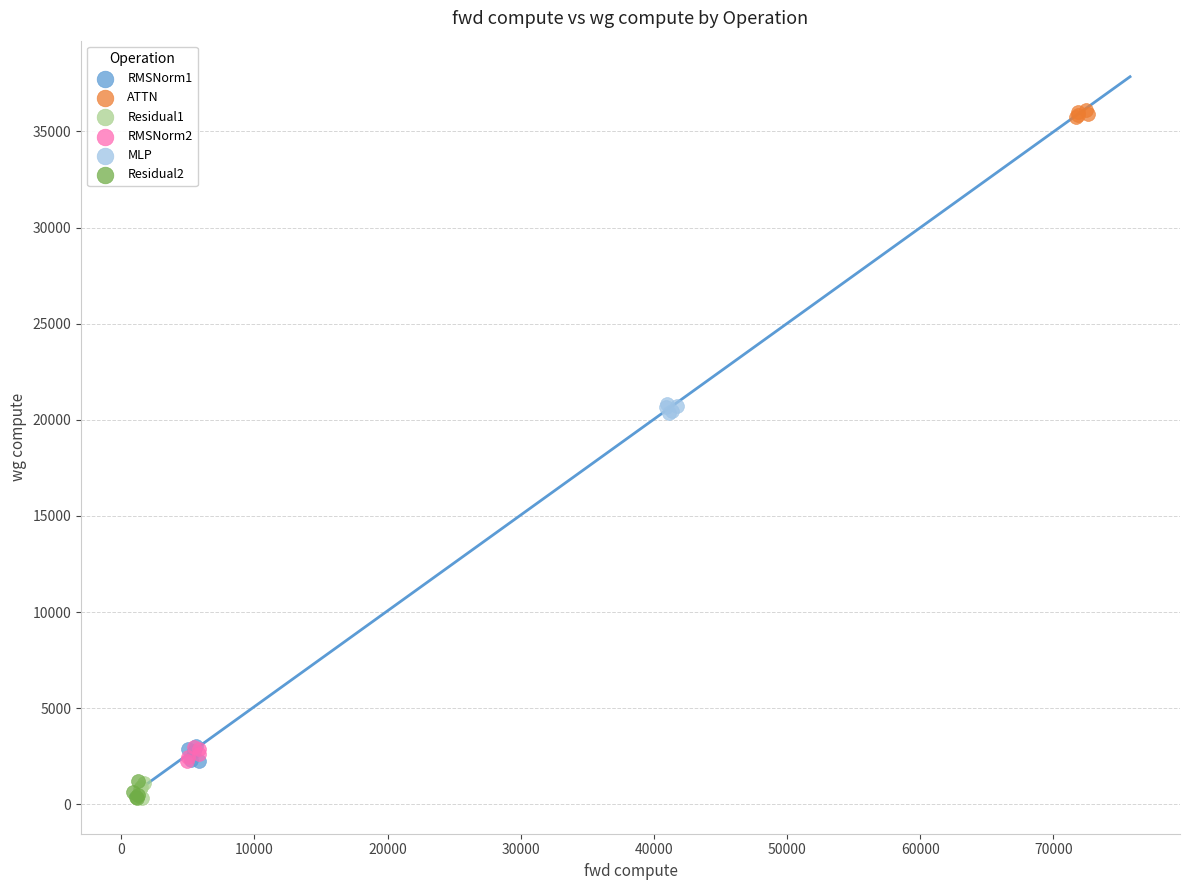

What are all the series names shown in the legend?

RMSNorm1, ATTN, Residual1, RMSNorm2, MLP, Residual2